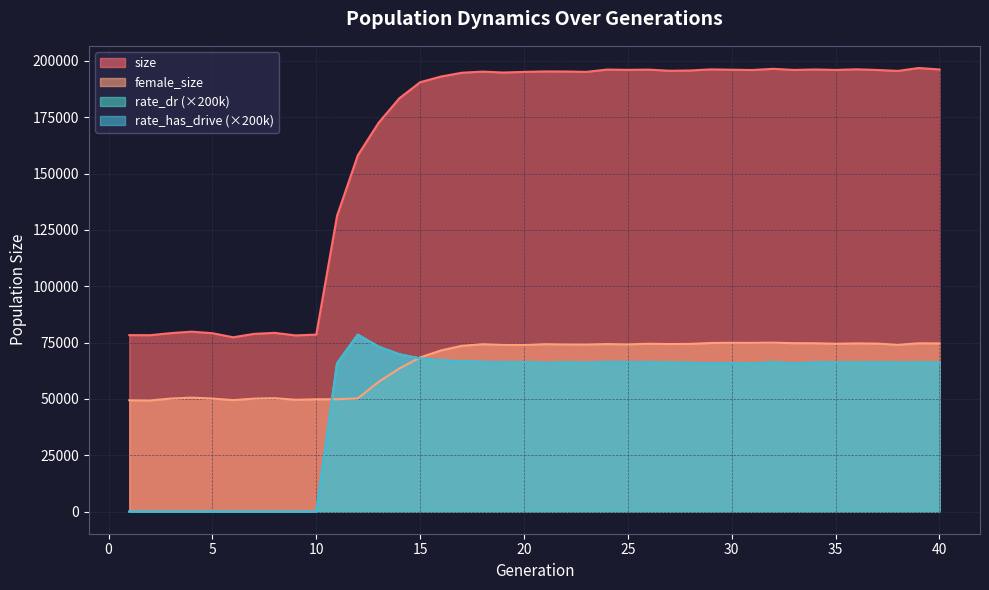

At which label does rate_has_drive reach its minimum?

1